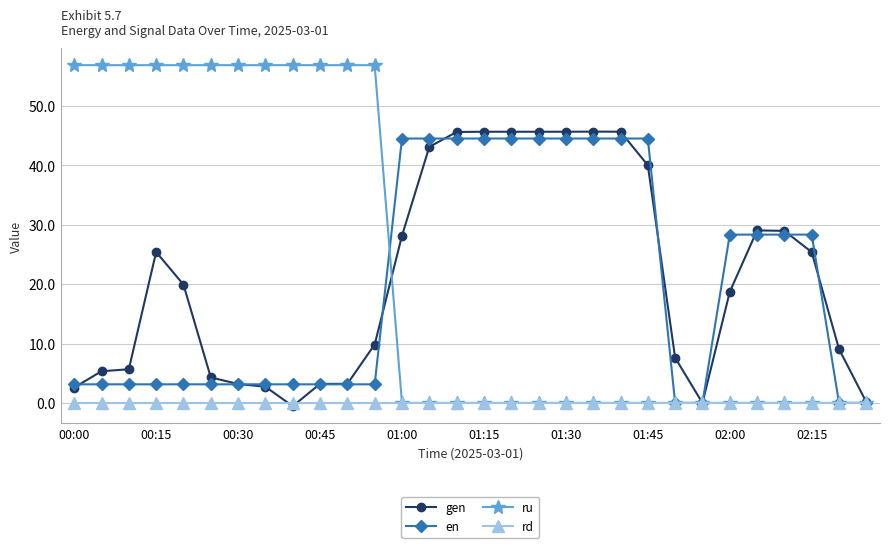

Is this an area chart (filled region under the line)?

No